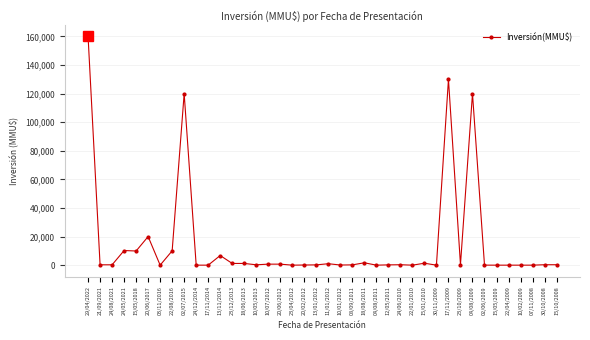

What is the label of the 17th point from the left?

20/06/2012